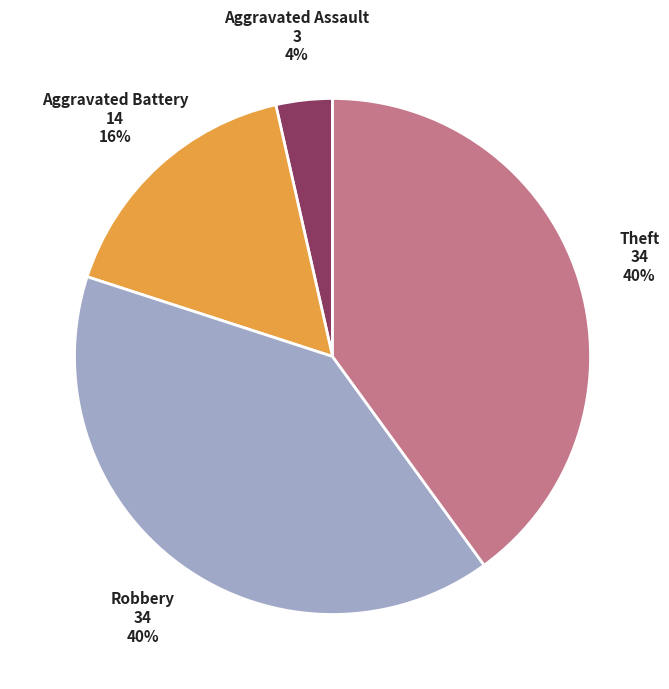

Count the number of slices in the pie.

4